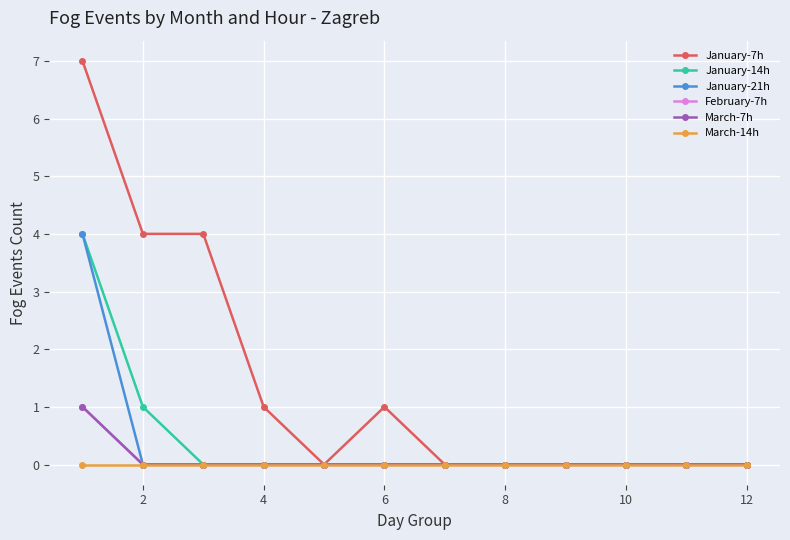

What is the maximum value for January-7h?

7